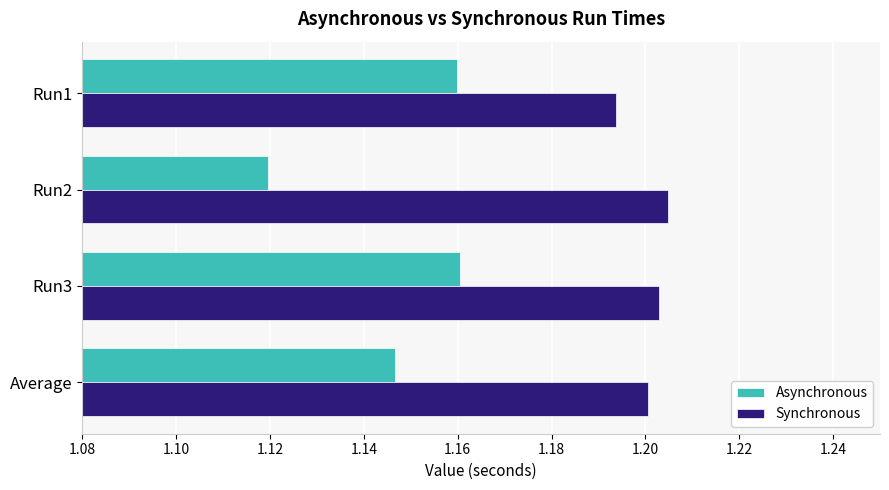

Which series has the largest total across all categories?

Synchronous